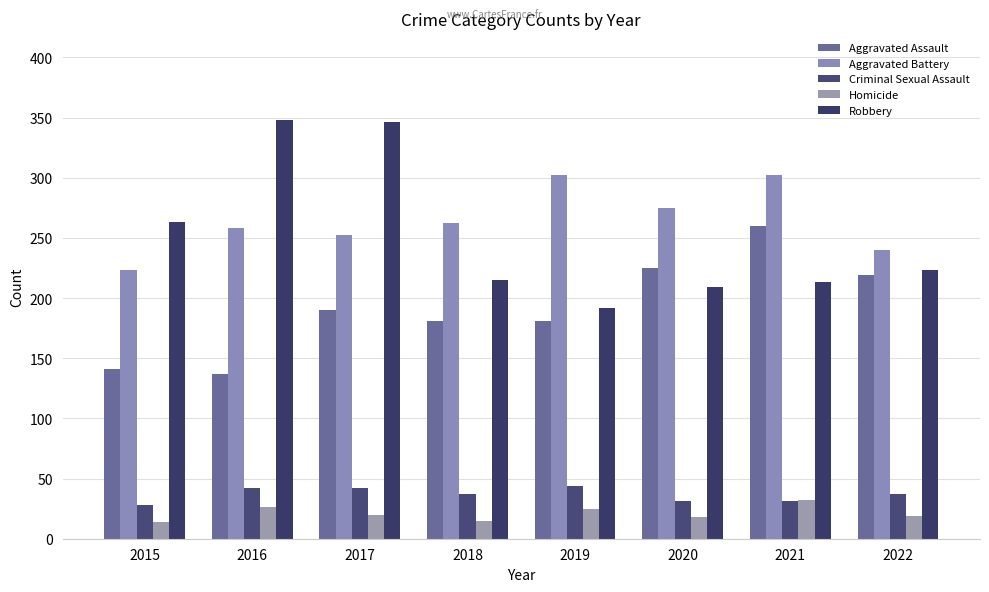

How many bars are there in total?

40